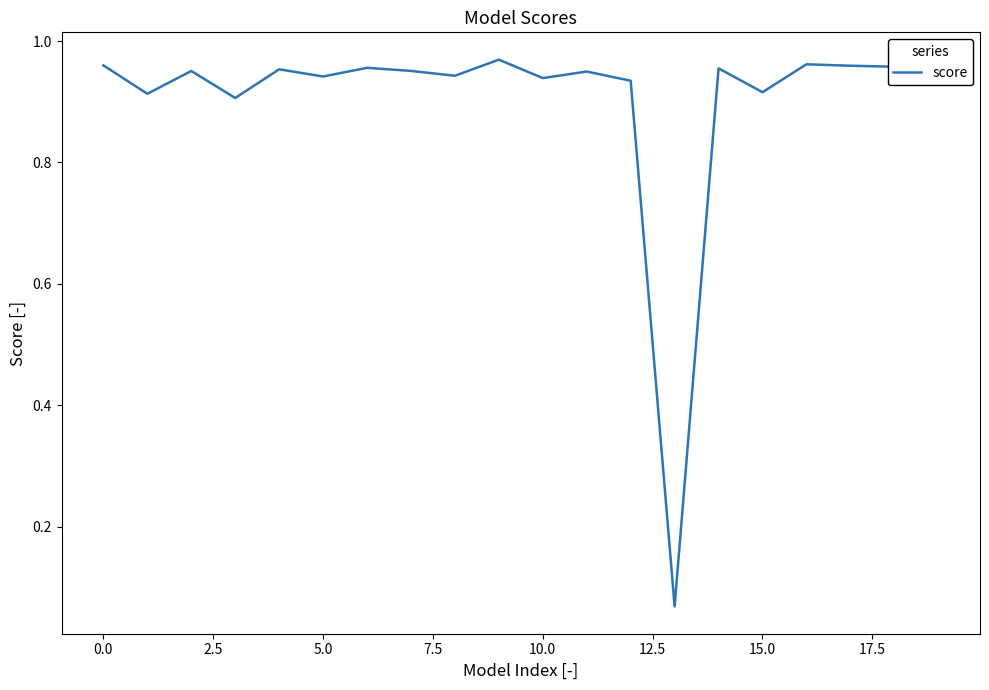

How many lines are shown in the chart?

1